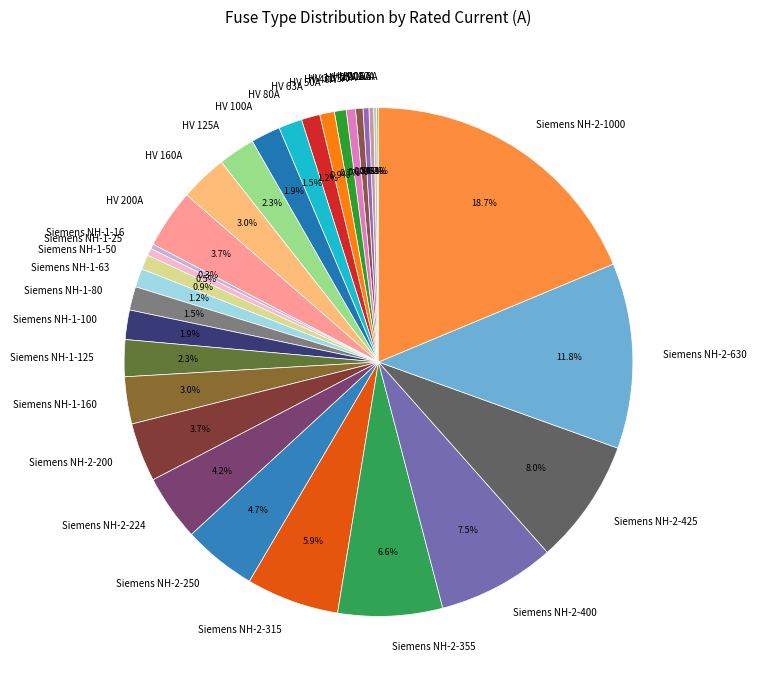

The Siemens NH-1-50 slice represents 1% of the pie. True or false?

True